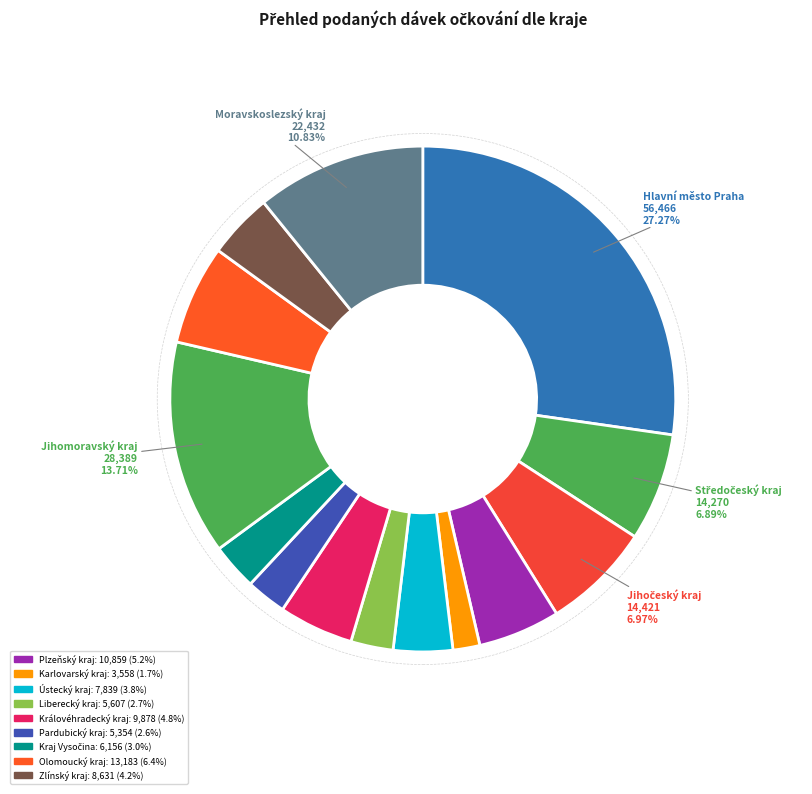

To the nearest percent, what is the difference between the largest and smallest slice percentages?

26%